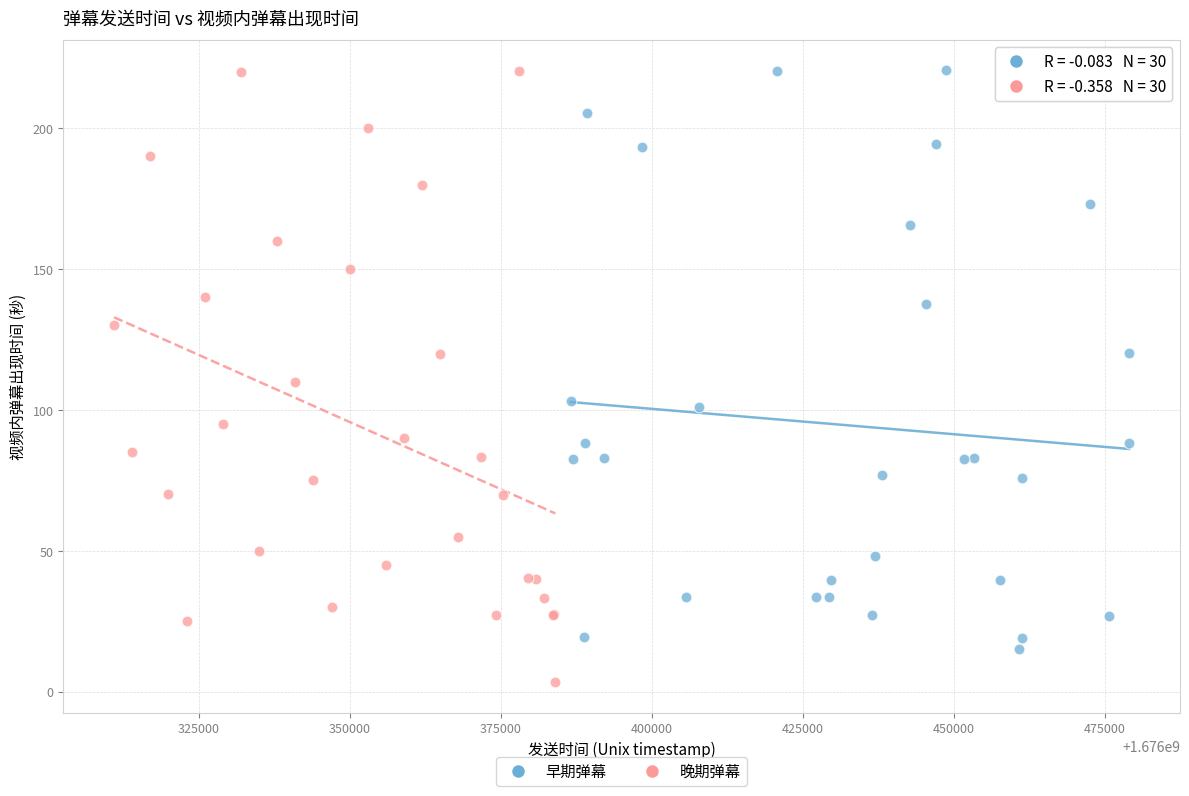

Which series has the widest spread of Y values?

晚期弹幕